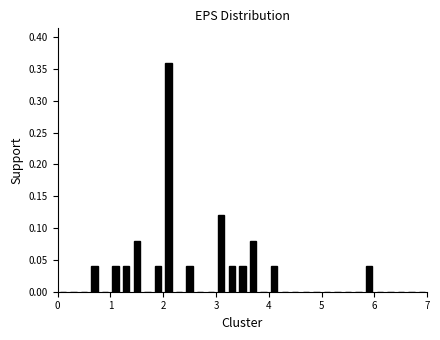

Read against the x-axis, roughly where is the centre of the tallest bar?

2.1